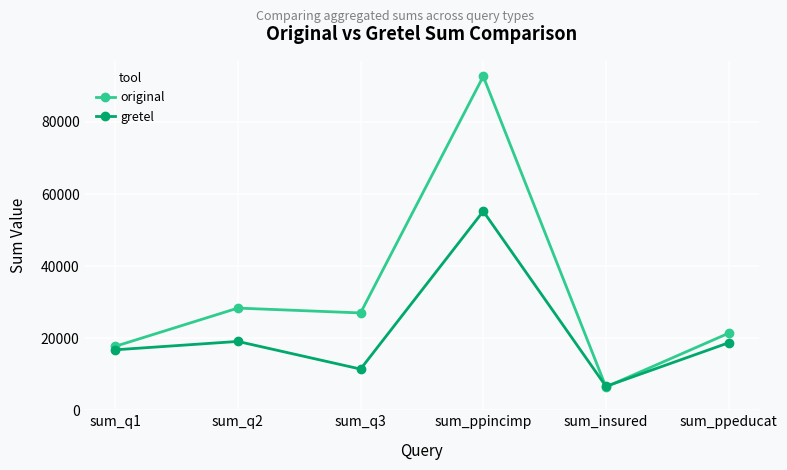

The value of original at sum_ppincimp is 92659. True or false?

True